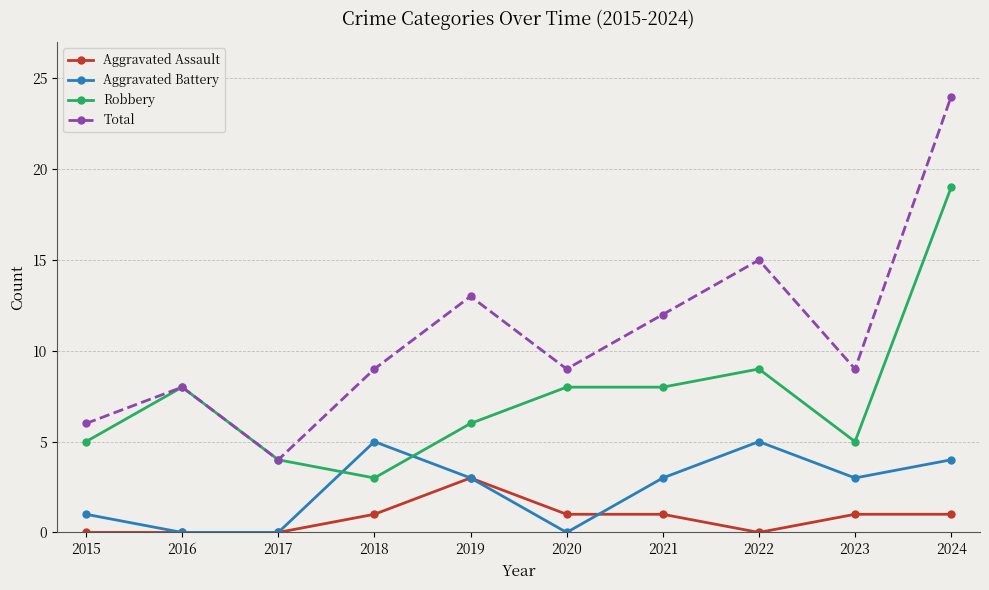

True or false: Aggravated Assault and Total cross at least once.

False